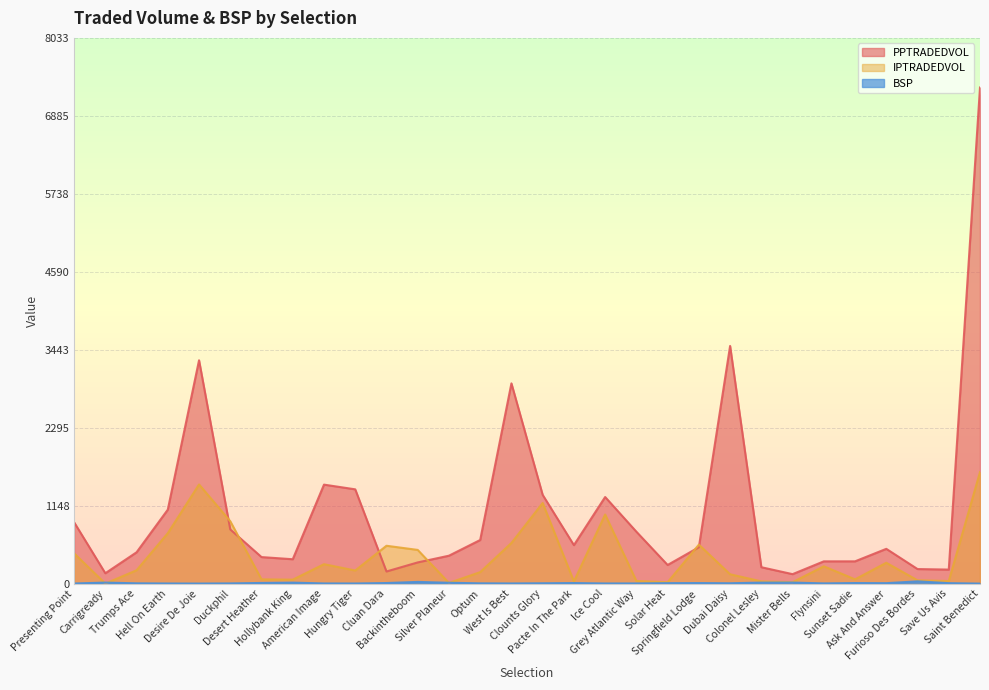

Rank the series by their maximum value, from highest to lowest.

PPTRADEDVOL, IPTRADEDVOL, BSP